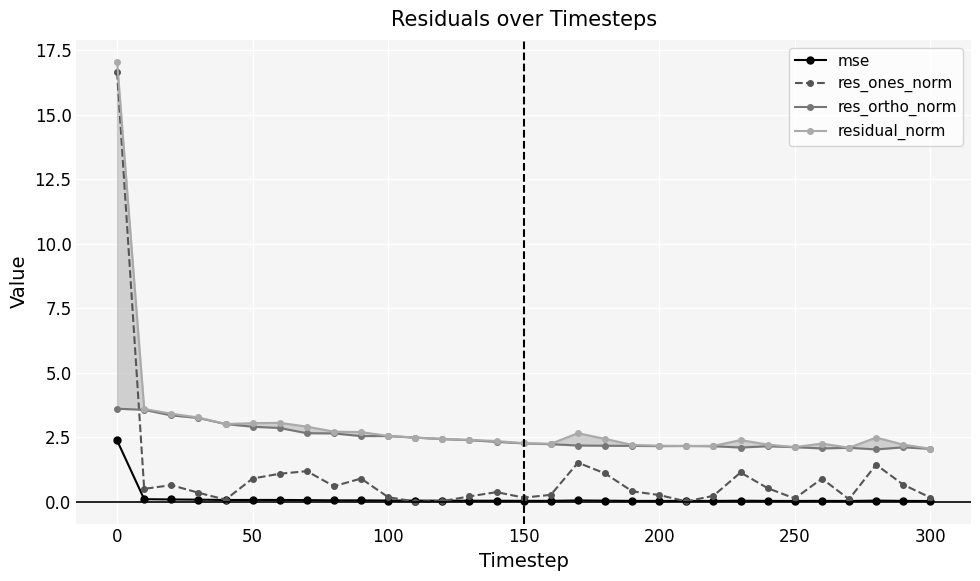

Does the chart display data point markers on the line(s)?

Yes